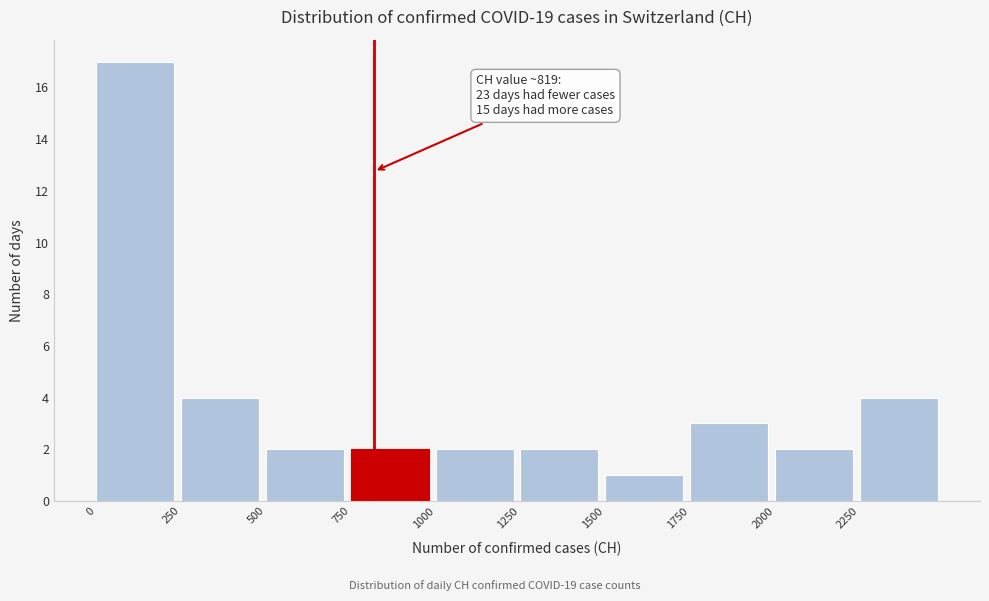

Over which range of the x-axis is the bar tallest?

0 to 250